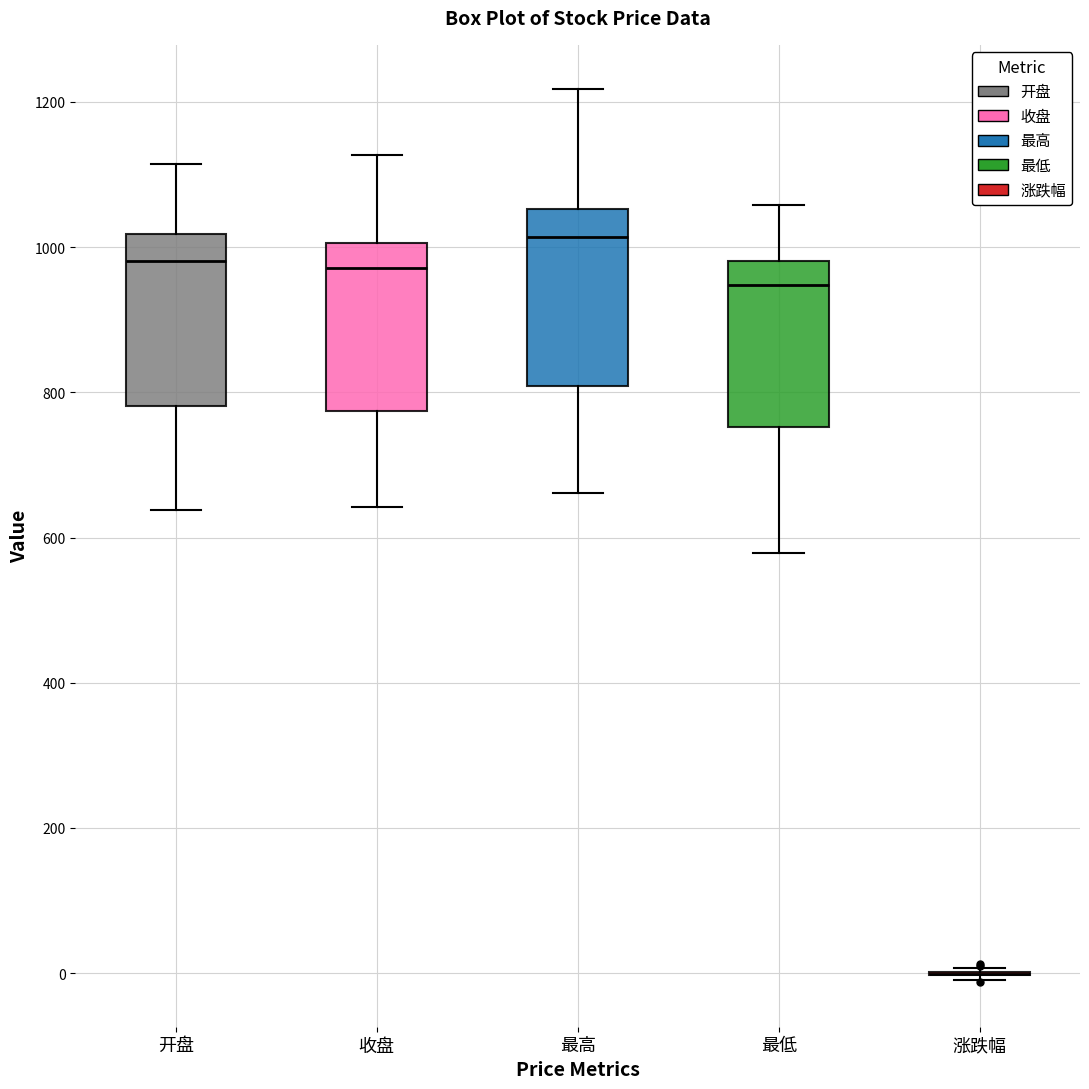

Reading left to right, transcribe this box plot: for each box, give where its median line is, the range the box spans, and where its two whiskers end, as read against the y-axis. The values are not printed on the chart, so give them approximately, as read against the axis.

开盘: median 980, box 780 to 1020, whiskers 640 to 1120
收盘: median 980, box 780 to 1000, whiskers 640 to 1120
最高: median 1020, box 800 to 1060, whiskers 660 to 1220
最低: median 940, box 760 to 980, whiskers 580 to 1060
涨跌幅: box collapsed to a line at 0, whiskers 0 to 0